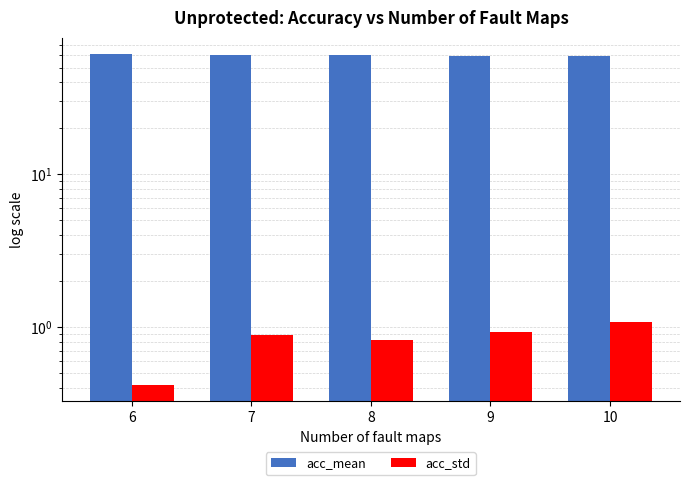

Which series changed the most between 8 and 9?

acc_mean